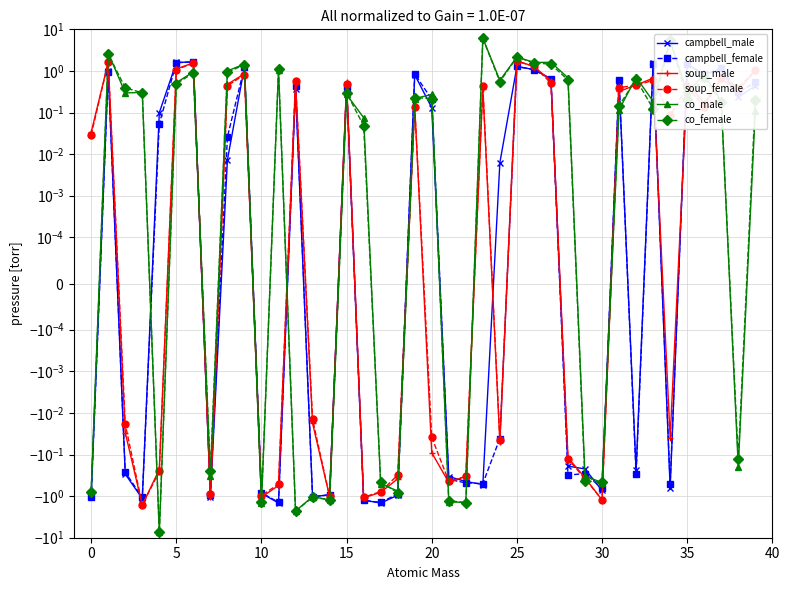

What are all the series names shown in the legend?

campbell_male, campbell_female, soup_male, soup_female, co_male, co_female